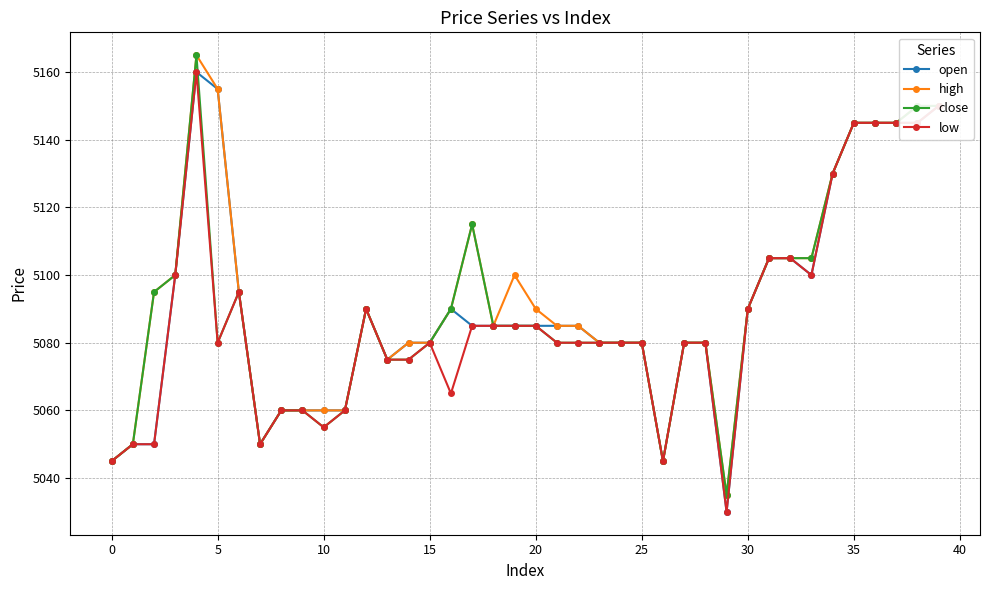

What is the minimum value shown in the chart?

5030